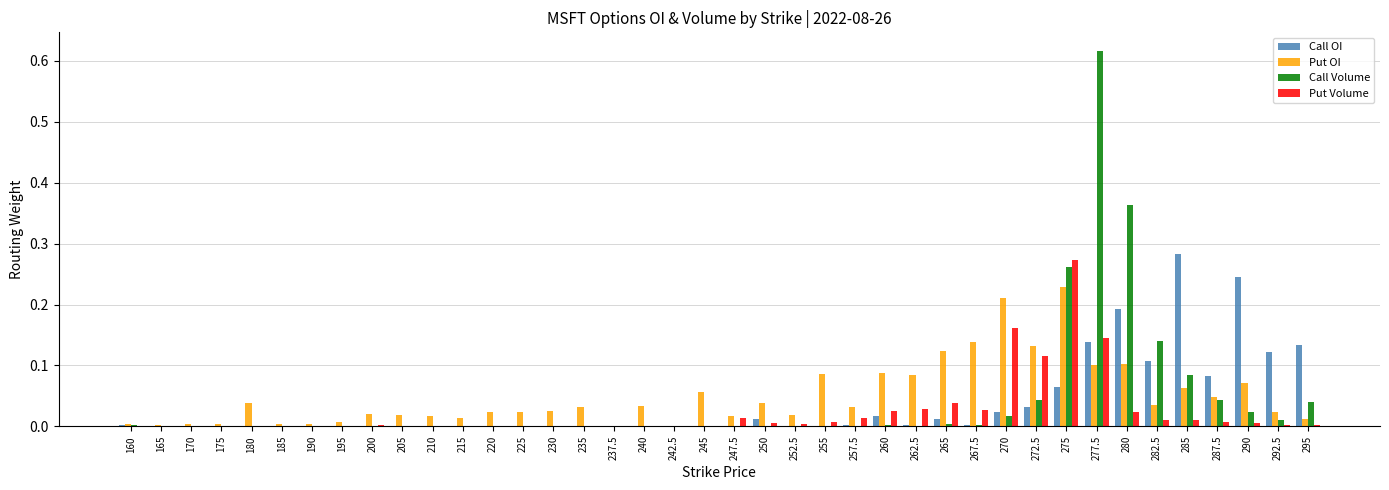

Which series has the widest spread of values?

Call Volume